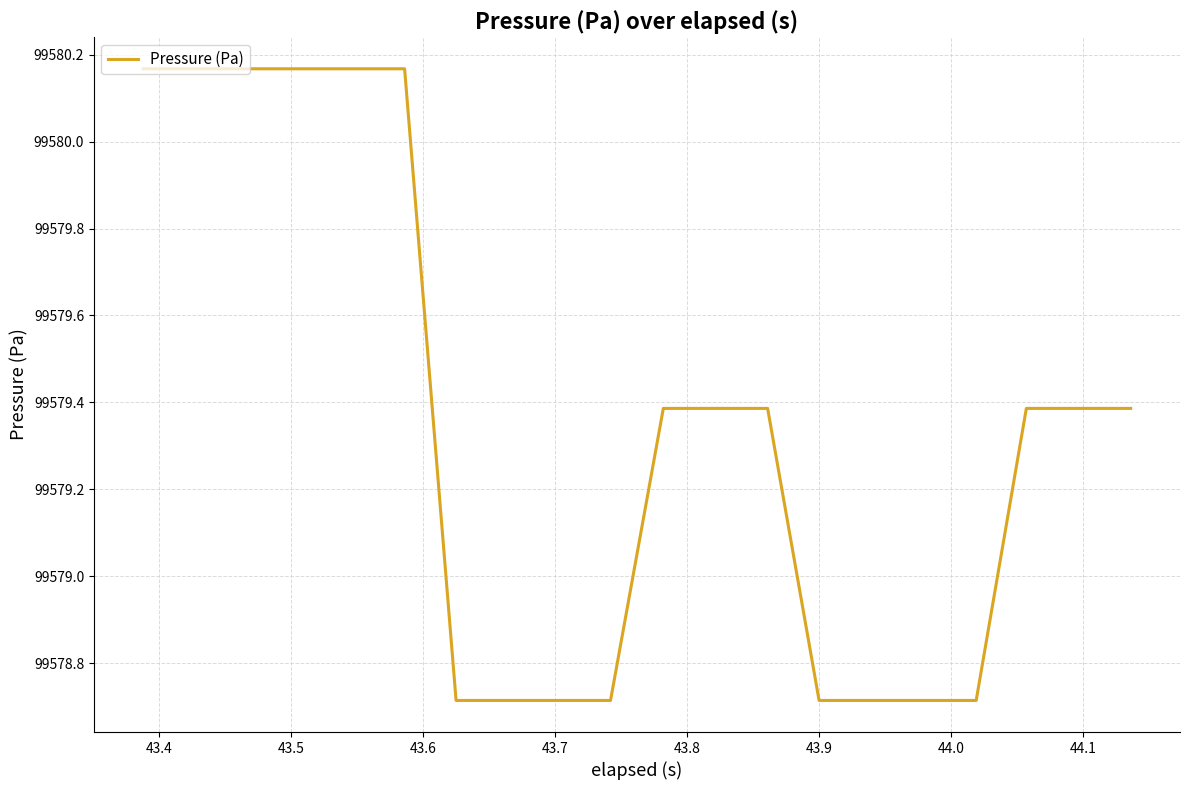

What is the smallest value displayed?

99578.7